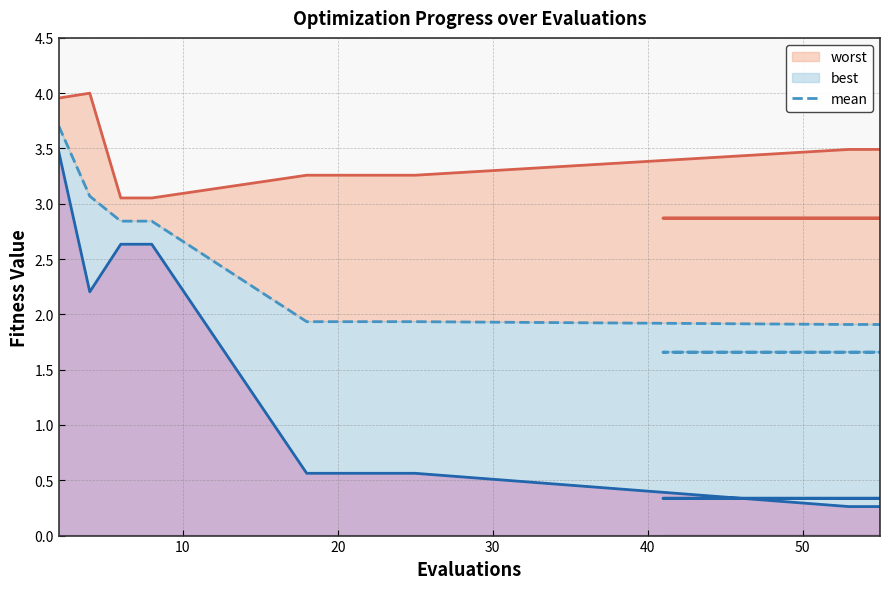

Is the value of best line at 60 greater than the value of worst line at 13?

No